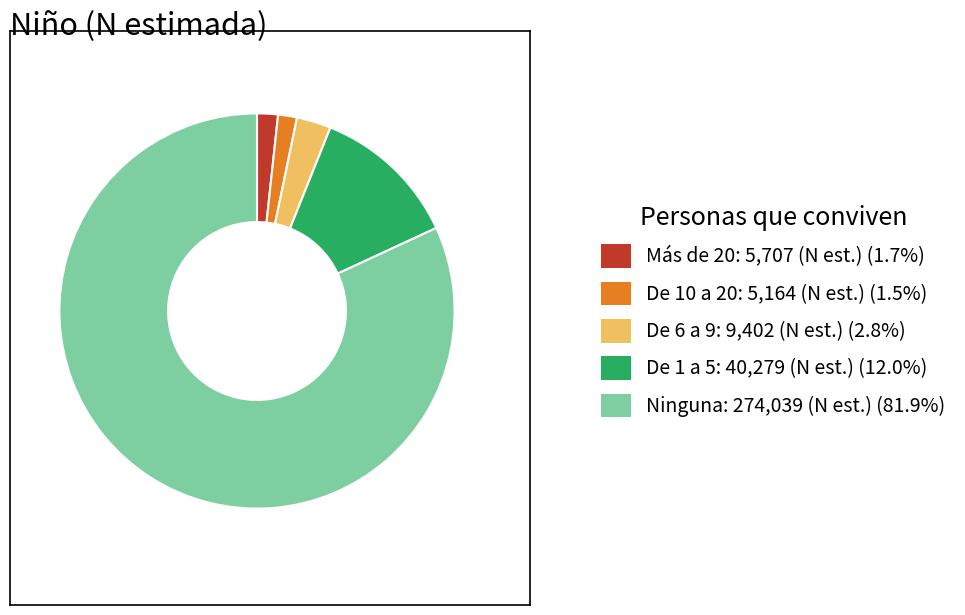

Is the sum of De 6 a 9 and Ninguna greater than half?

Yes